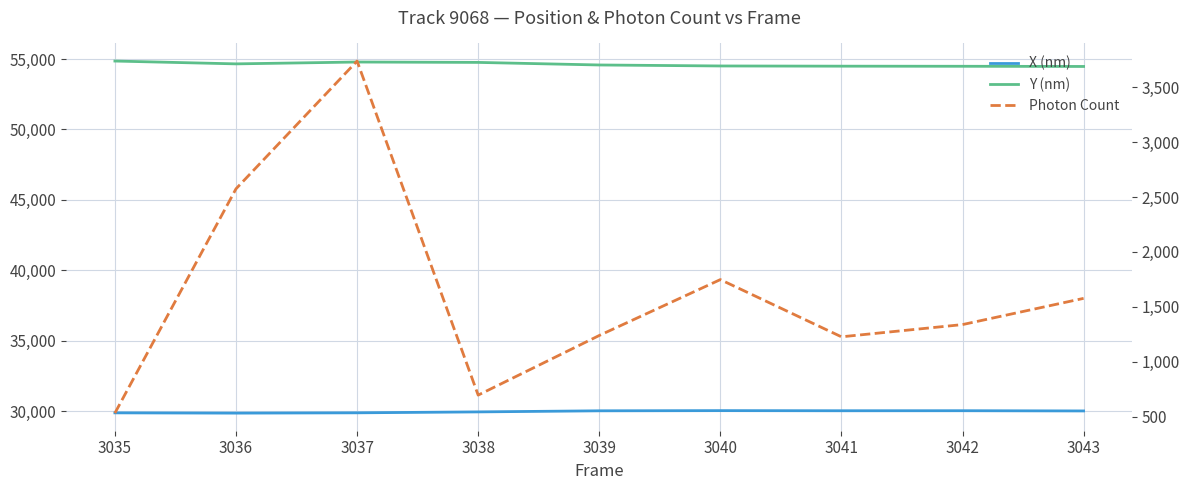

Read the Y (nm) value at 3040.

54509.8